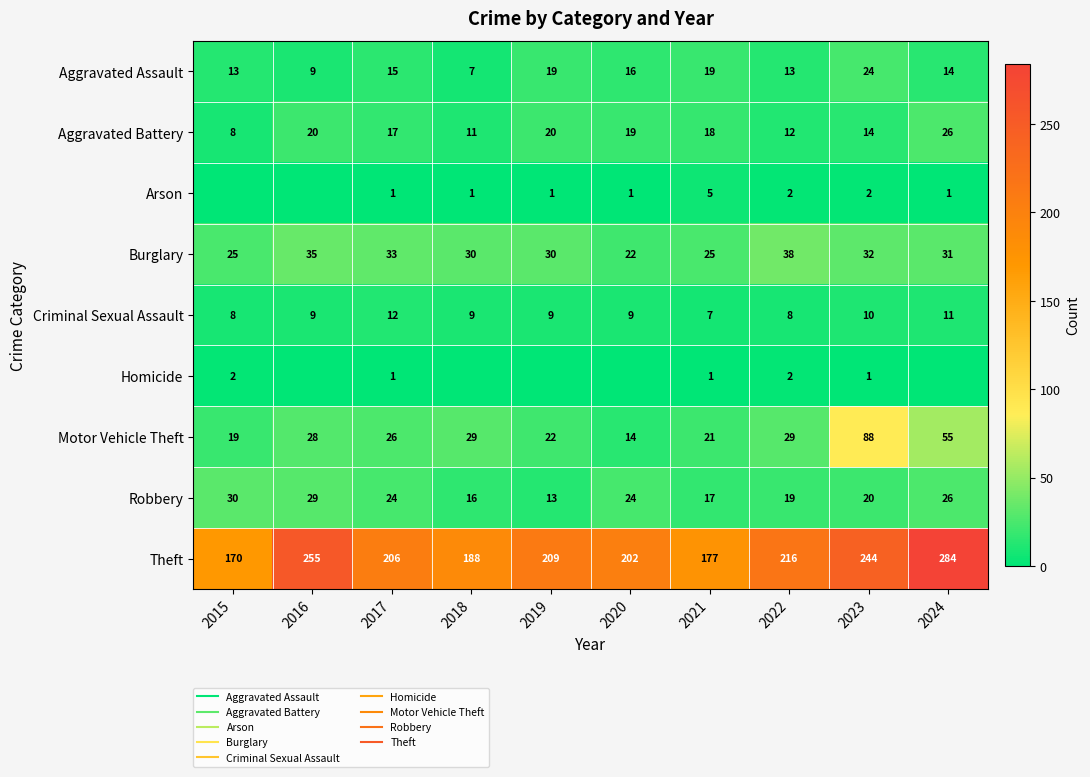

Rank the series by their maximum value, from highest to lowest.

Theft, Motor Vehicle Theft, Burglary, Robbery, Aggravated Battery, Aggravated Assault, Criminal Sexual Assault, Arson, Homicide